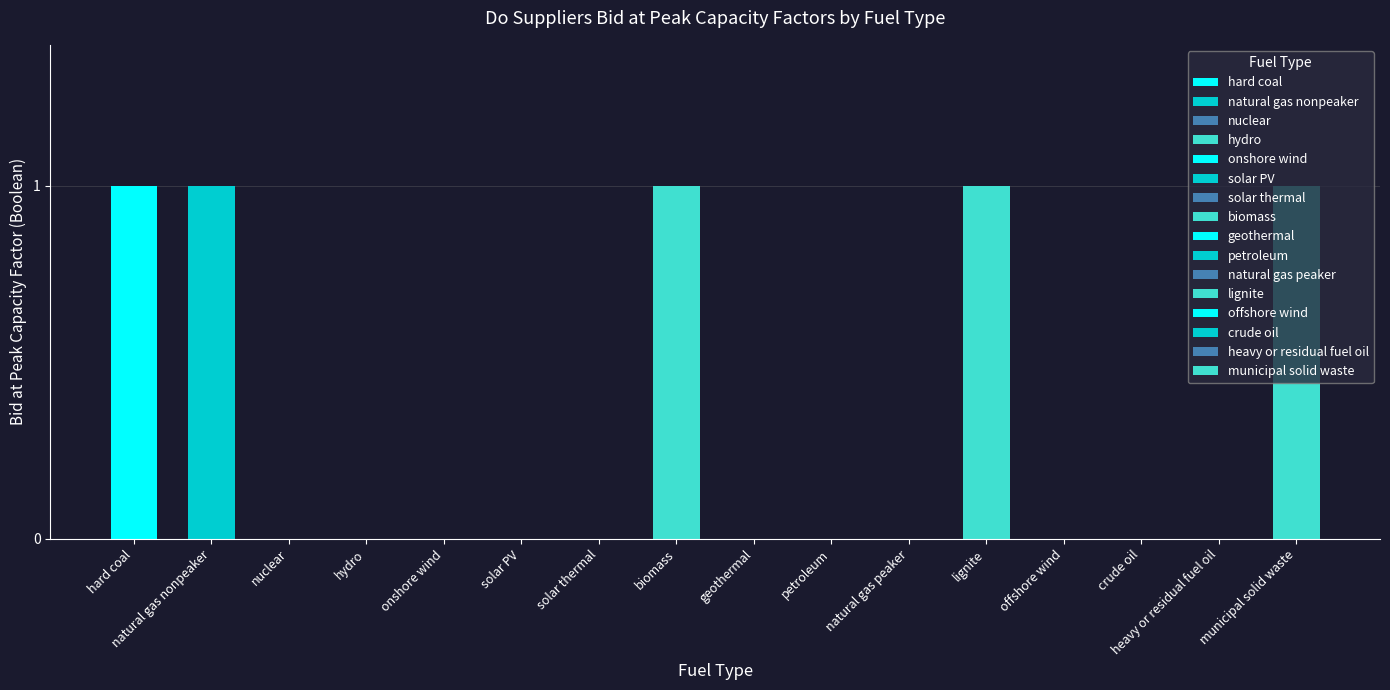

The chart shows a value of 0 at natural gas peaker. True or false?

True